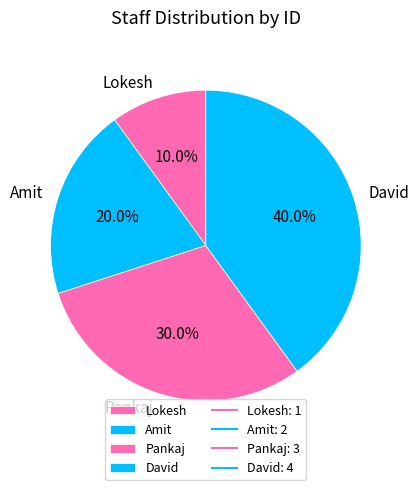

Count the number of slices in the pie.

4